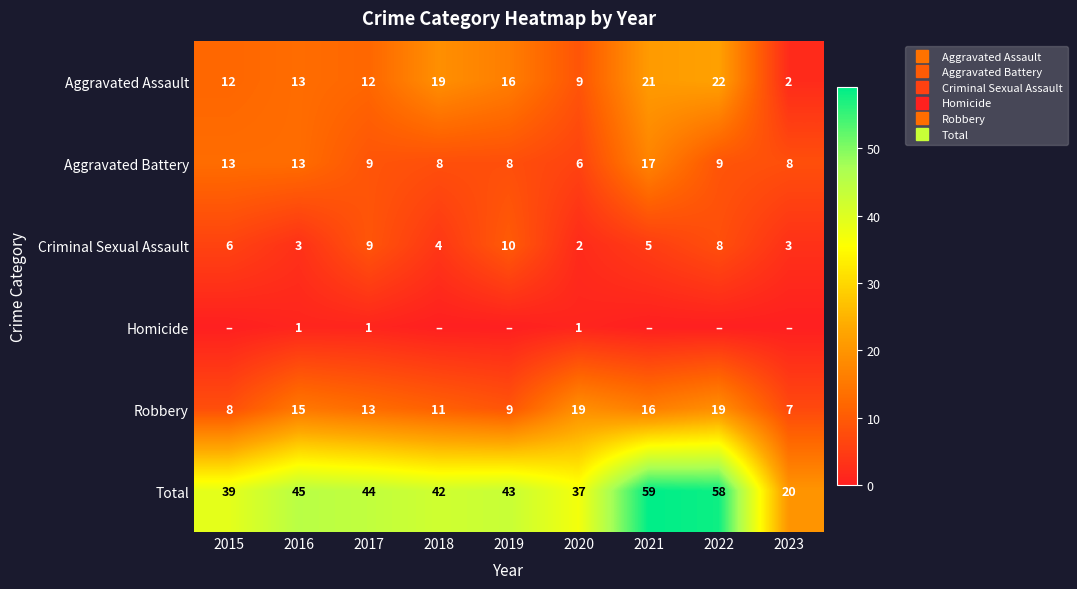

Which category has the highest value in the Robbery series?

2020